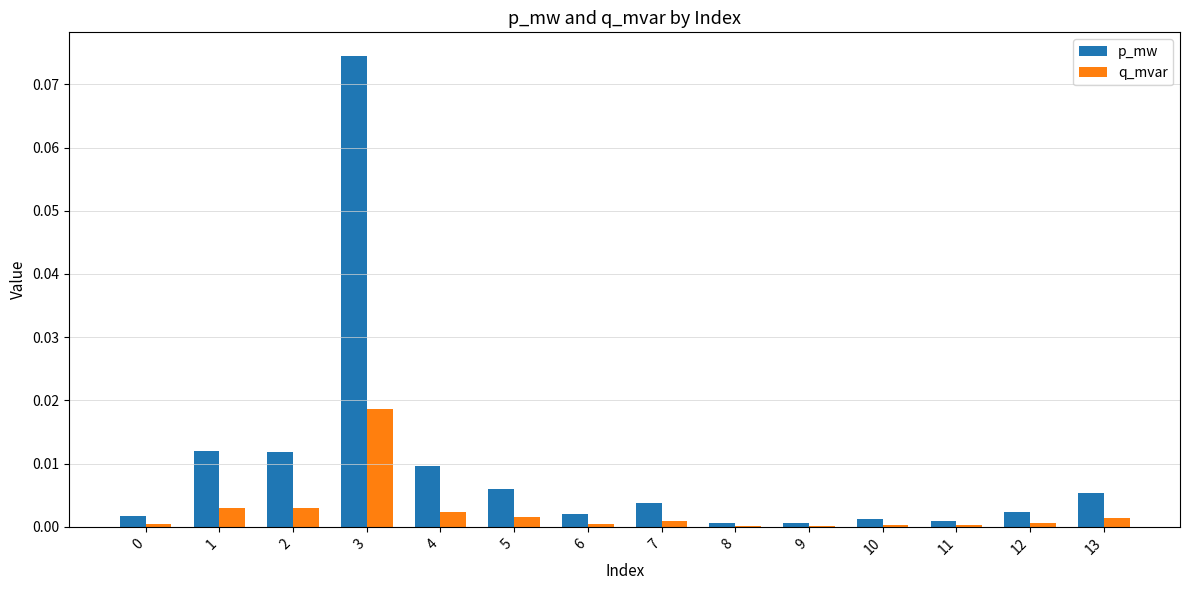

Does the chart contain stacked bars?

No